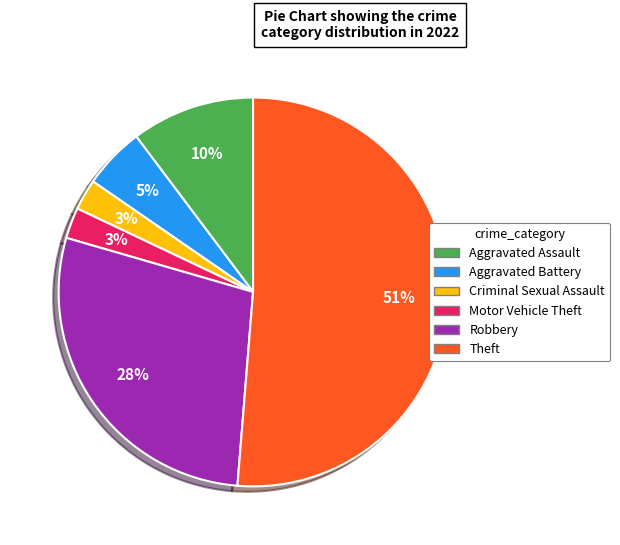

Which category has the biggest portion of the pie?

Theft